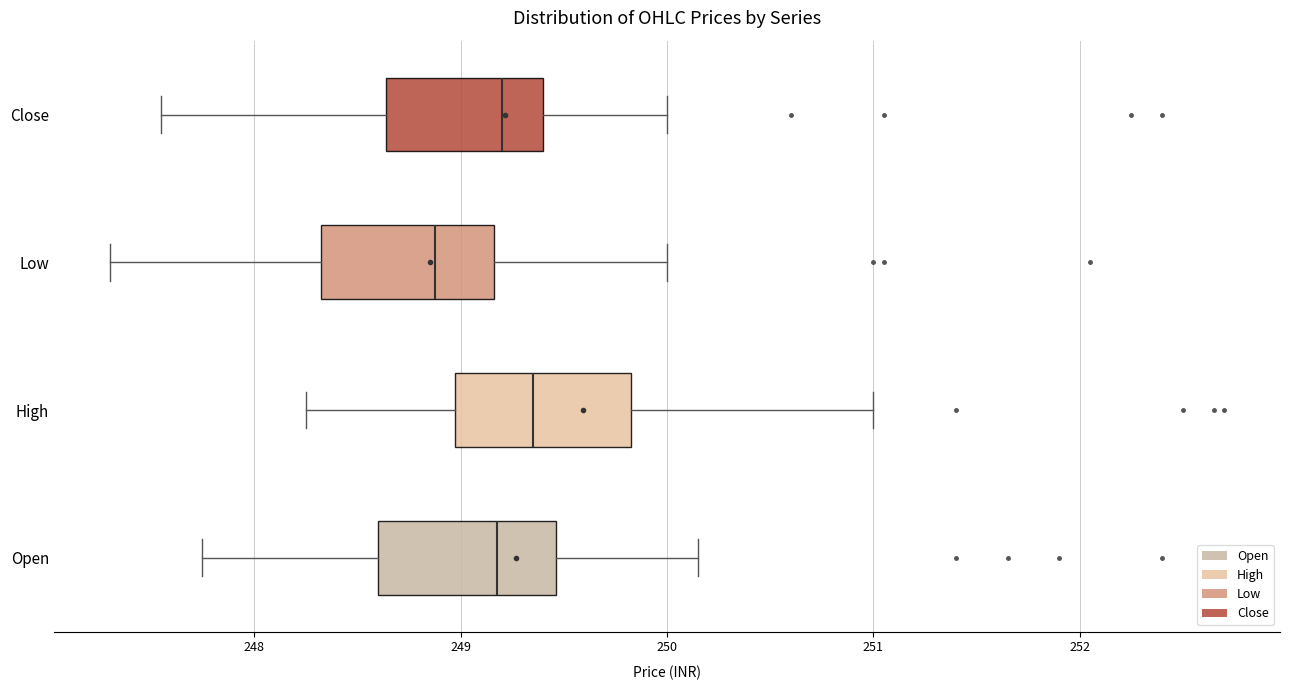

Reading bottom to top, transcribe this box plot: for each box, give where its median line is, the range the box spans, and where its two whiskers end, as read against the x-axis. The values are not printed on the chart, so give them approximately, as read against the axis.

Open: median 249.2, box 248.6 to 249.5, whiskers 247.8 to 250.2
High: median 249.4, box 249.0 to 249.8, whiskers 248.3 to 251.0
Low: median 248.9, box 248.3 to 249.2, whiskers 247.3 to 250.0
Close: median 249.2, box 248.6 to 249.4, whiskers 247.6 to 250.0